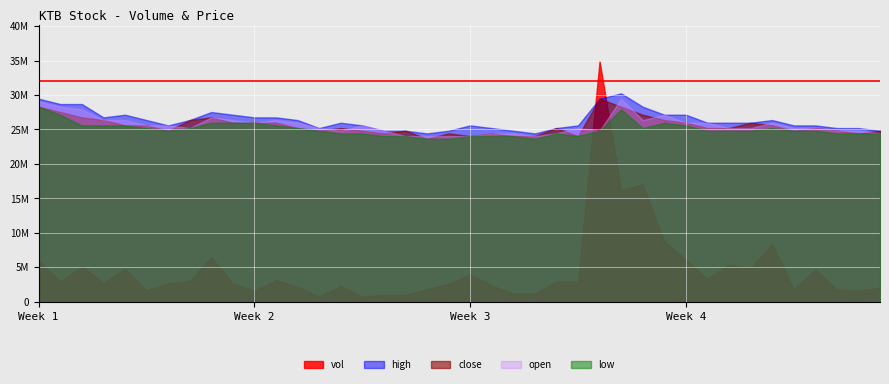

Reading left to right, extract all data points from this chart.

vol: 5974000.0	2851100.0	5106700.0	2733300.0	4794900.0	1650800.0	2647400.0	3005400.0	6427100.0	2646400.0	1617700.0	3149000.0	2115700.0	777100.0	2265000.0	739100.0	978500.0	973200.0	1808500.0	2558500.0	3993000.0	2334600.0	1185600.0	1180900.0	2906900.0	2904500.0	34901100.0	16159700.0	17037200.0	8740100.0	6114800.0	3336900.0	5378900.0	4877000.0	8423000.0	1790800.0	4681500.0	1768200.0	1572700.0	1995700.0
open: 0.4	0.4	0.4	0.3	0.3	0.3	0.3	0.3	0.3	0.3	0.3	0.3	0.3	0.3	0.3	0.3	0.3	0.3	0.3	0.3	0.3	0.3	0.3	0.3	0.3	0.3	0.3	0.4	0.3	0.3	0.3	0.3	0.3	0.3	0.3	0.3	0.3	0.3	0.3	0.3
high: 0.4	0.4	0.4	0.3	0.3	0.3	0.3	0.3	0.4	0.3	0.3	0.3	0.3	0.3	0.3	0.3	0.3	0.3	0.3	0.3	0.3	0.3	0.3	0.3	0.3	0.3	0.4	0.4	0.4	0.3	0.3	0.3	0.3	0.3	0.3	0.3	0.3	0.3	0.3	0.3
low: 0.4	0.3	0.3	0.3	0.3	0.3	0.3	0.3	0.3	0.3	0.3	0.3	0.3	0.3	0.3	0.3	0.3	0.3	0.3	0.3	0.3	0.3	0.3	0.3	0.3	0.3	0.3	0.4	0.3	0.3	0.3	0.3	0.3	0.3	0.3	0.3	0.3	0.3	0.3	0.3
close: 0.4	0.4	0.3	0.3	0.3	0.3	0.3	0.3	0.3	0.3	0.3	0.3	0.3	0.3	0.3	0.3	0.3	0.3	0.3	0.3	0.3	0.3	0.3	0.3	0.3	0.3	0.4	0.4	0.3	0.3	0.3	0.3	0.3	0.3	0.3	0.3	0.3	0.3	0.3	0.3